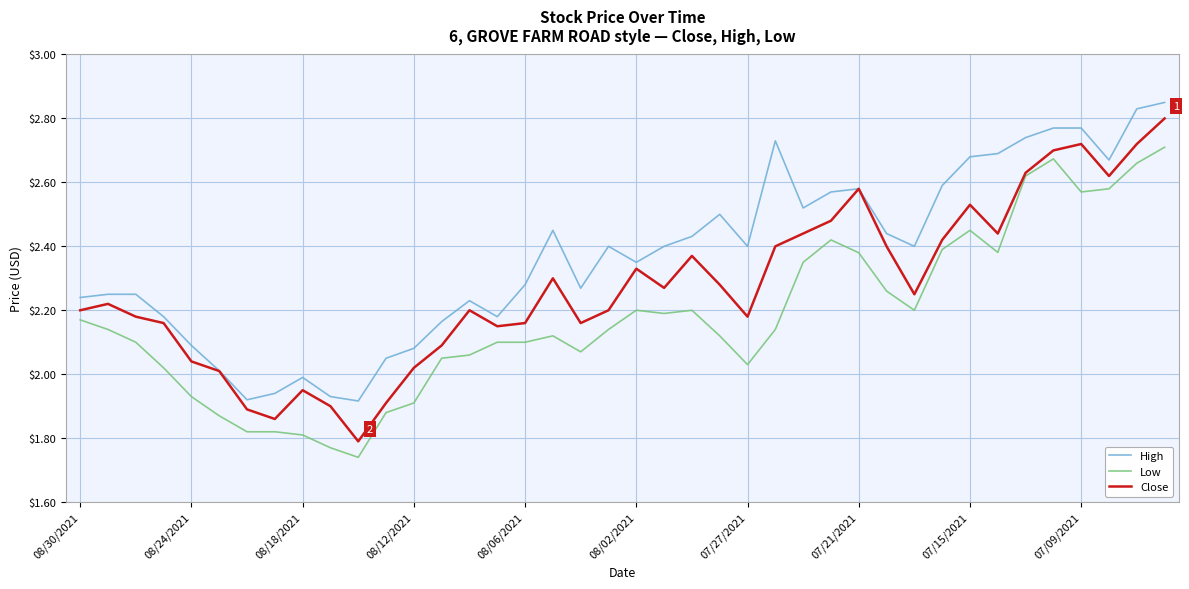

Rank the series by their average value, from highest to lowest.

High, Close, Low